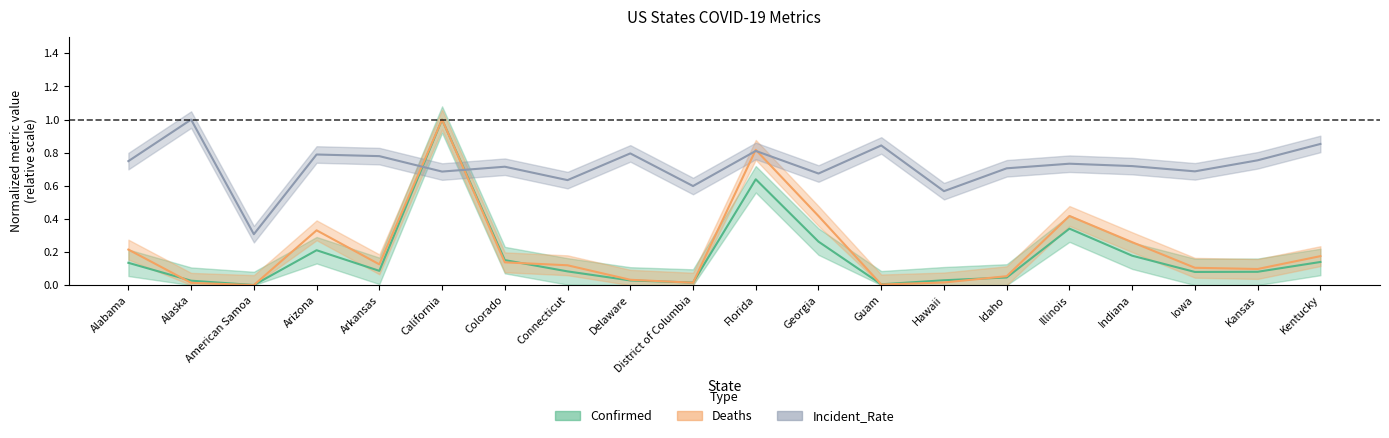

What is the average value of the Deaths series?

0.2